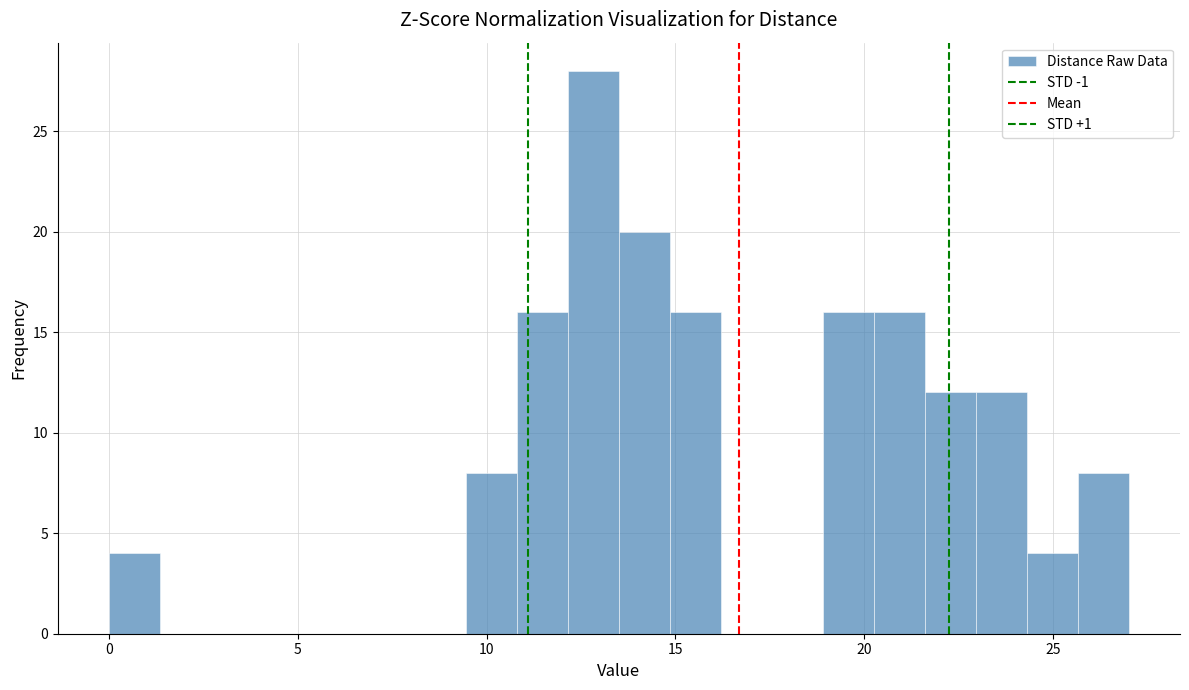

Read against the x-axis, roughly where is the centre of the tallest bar?

13.0